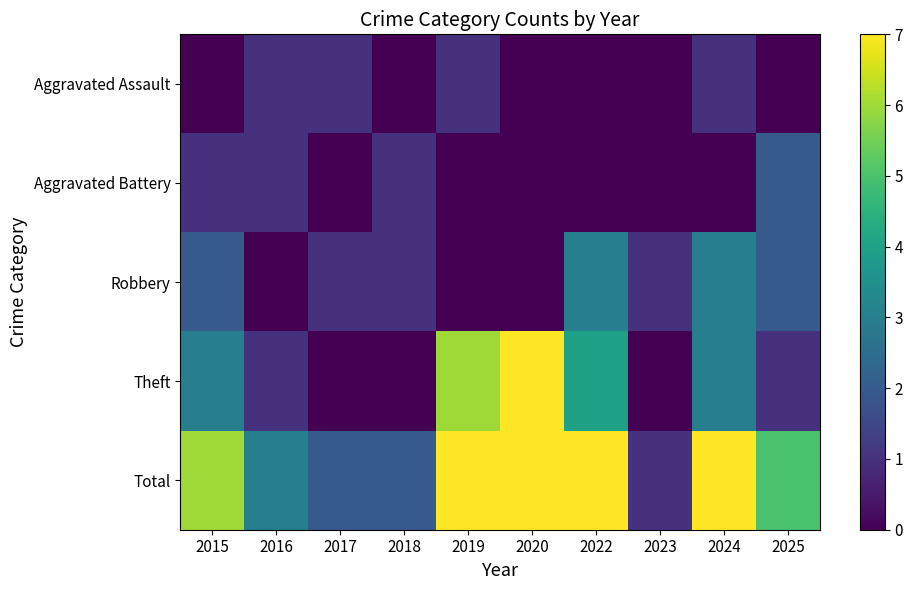

At which category is the sum across all series the highest?

2019